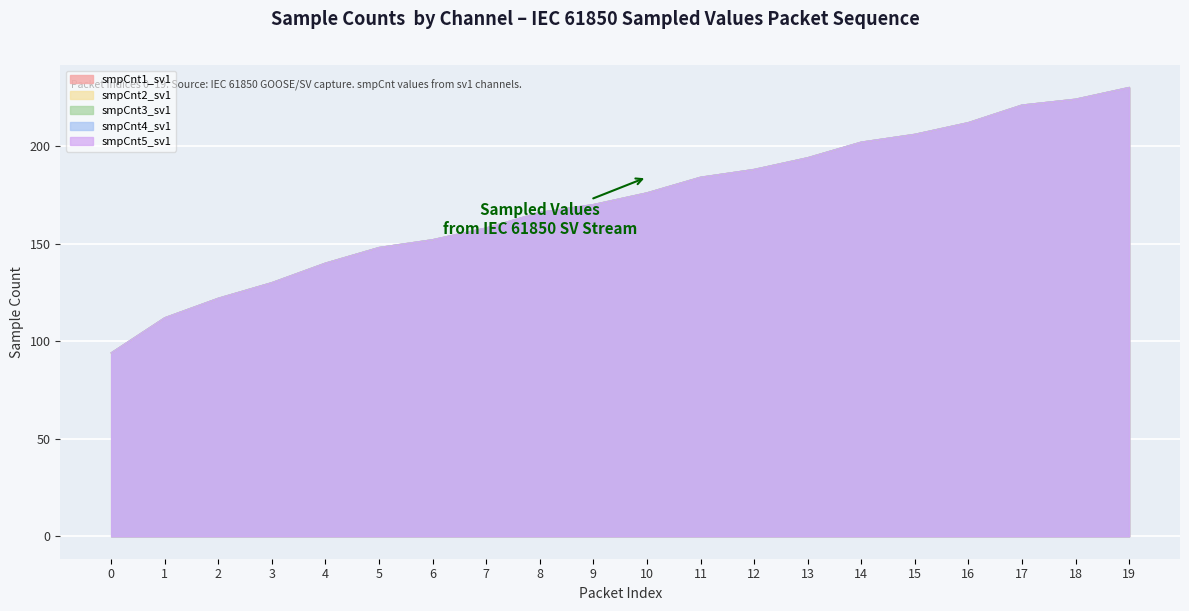

At which label is smpCnt5_sv1 closest to 162?

7